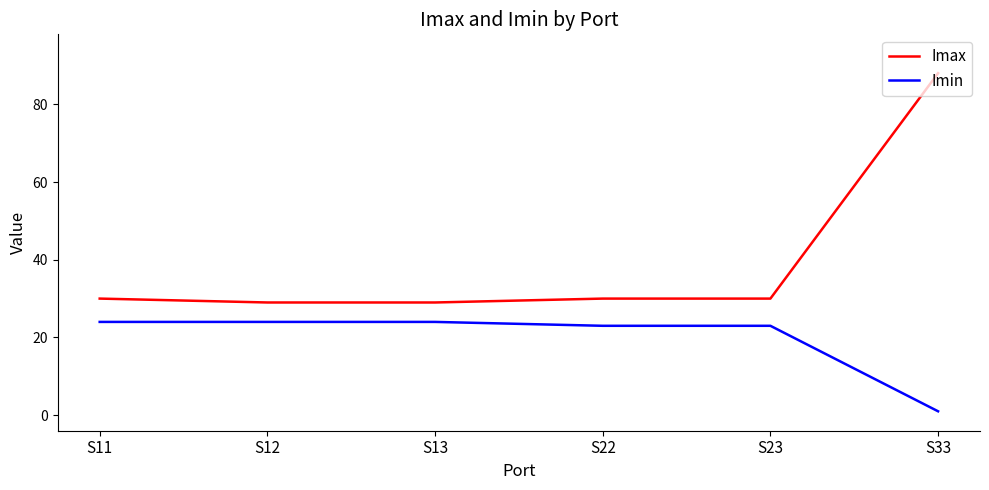

The value of Imax at S12 is 47. True or false?

False